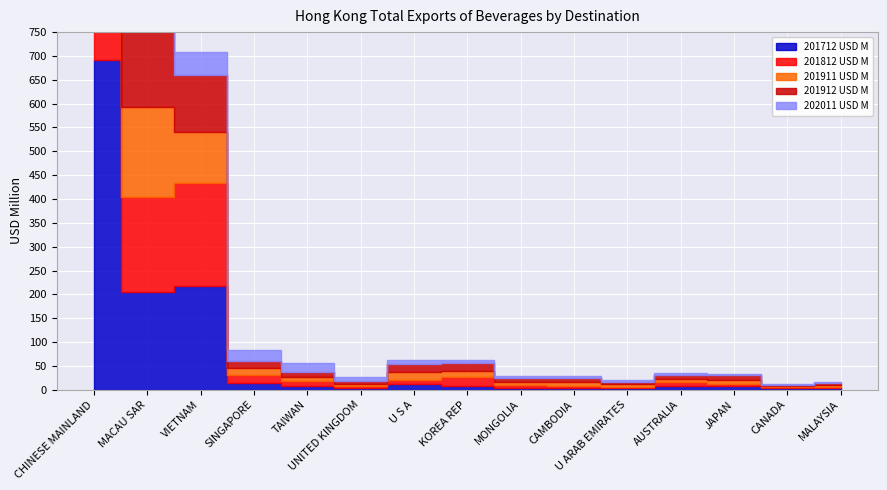

What is the difference between the 202011 USD M values at U S A and U ARAB EMIRATES?

3.8